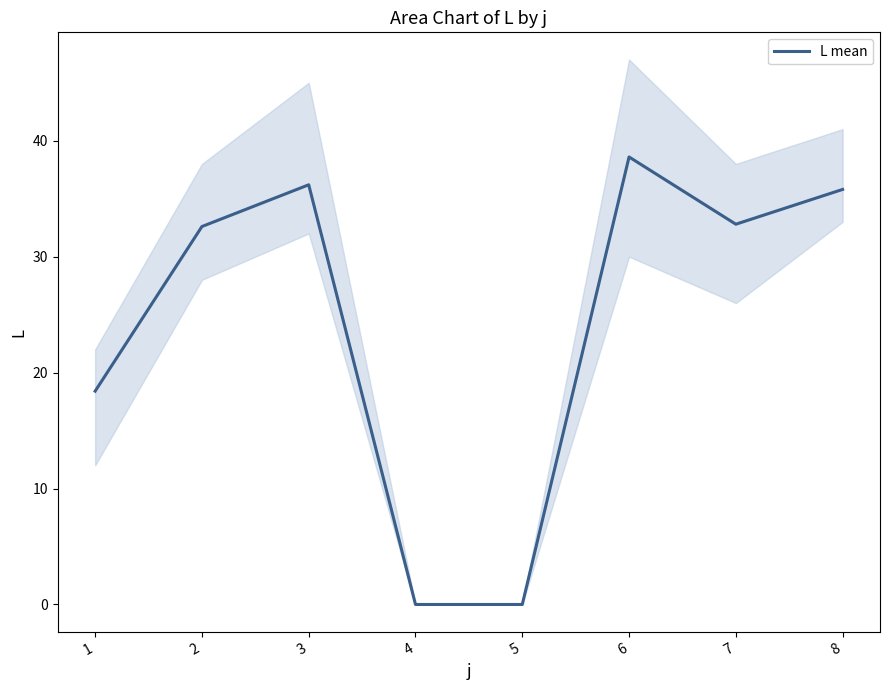

List the labels in order of value, largest first.

6, 3, 8, 7, 2, 1, 4, 5